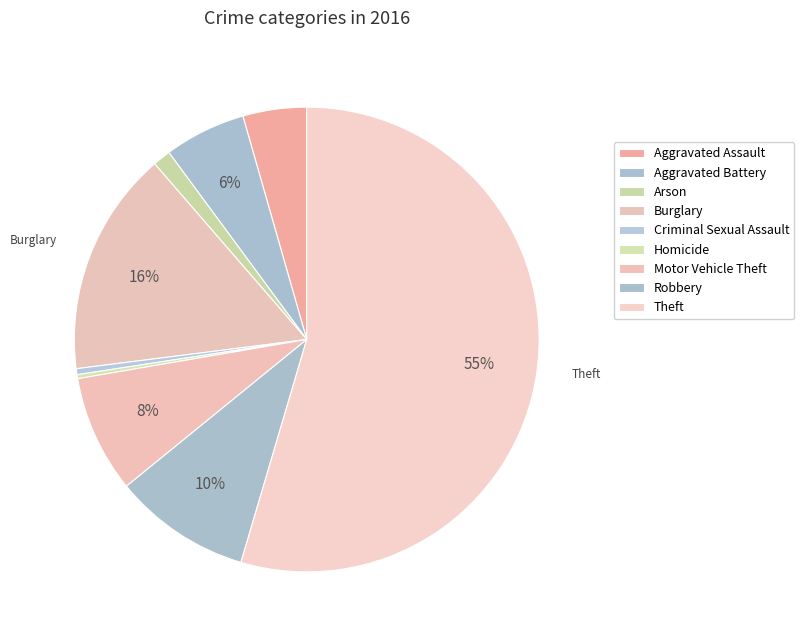

What percentage is the Arson slice, to the nearest percent?

1%